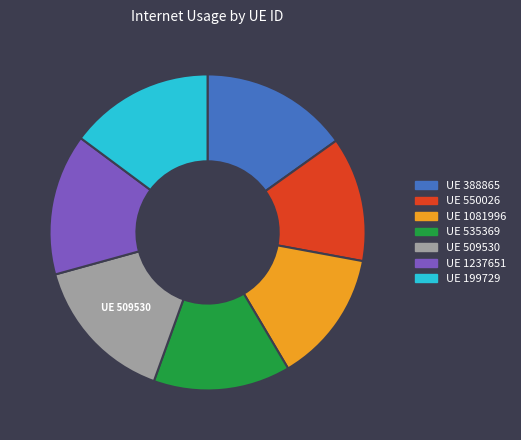

Is there a majority slice in this chart?

No